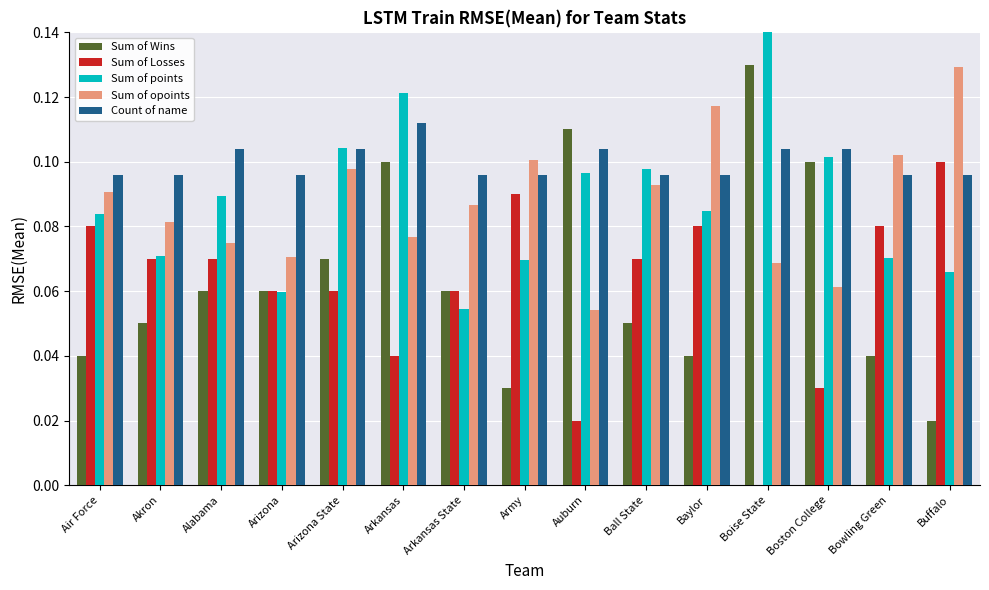

What is the approximate value of Sum of points at Akron?

0.1